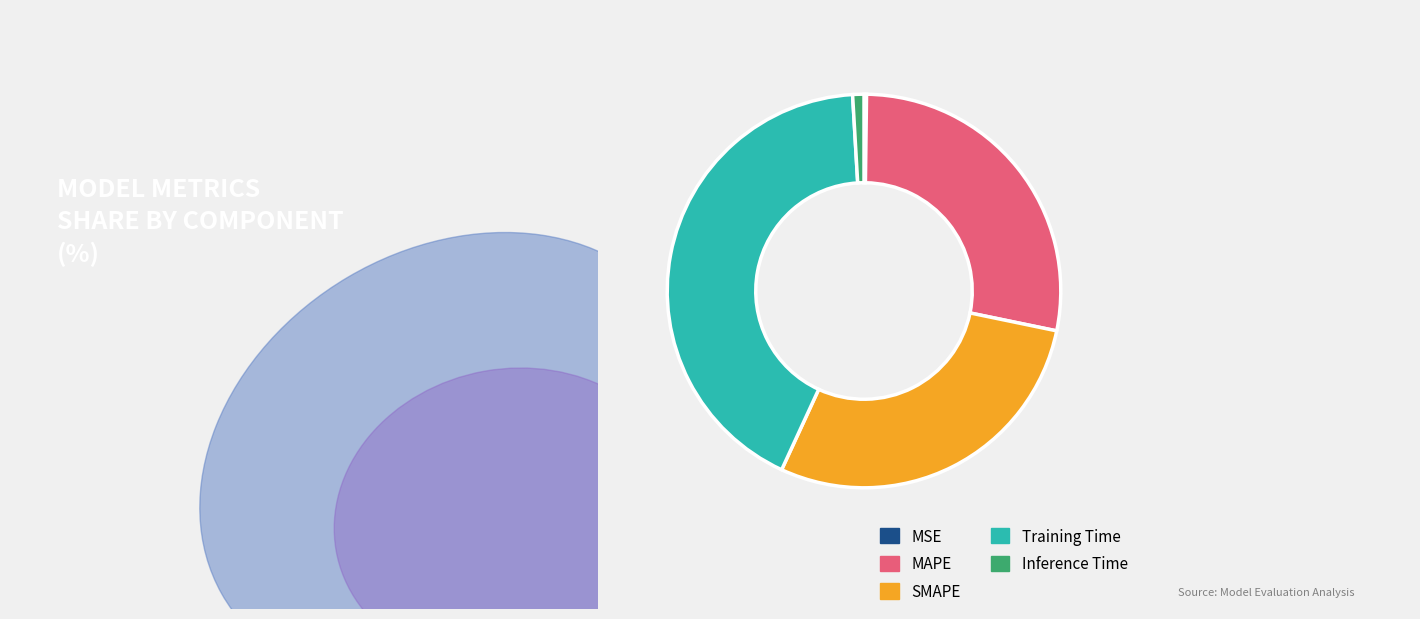

Does any single category account for the majority?

No